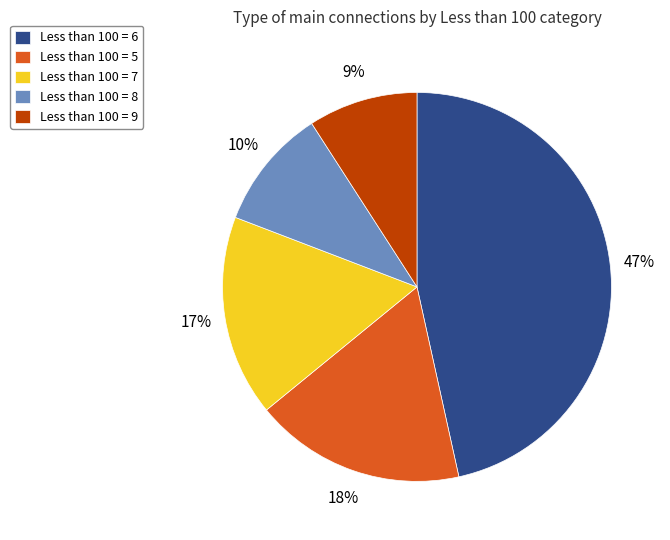

The Less than 100 = 8 slice represents 10% of the pie. True or false?

True